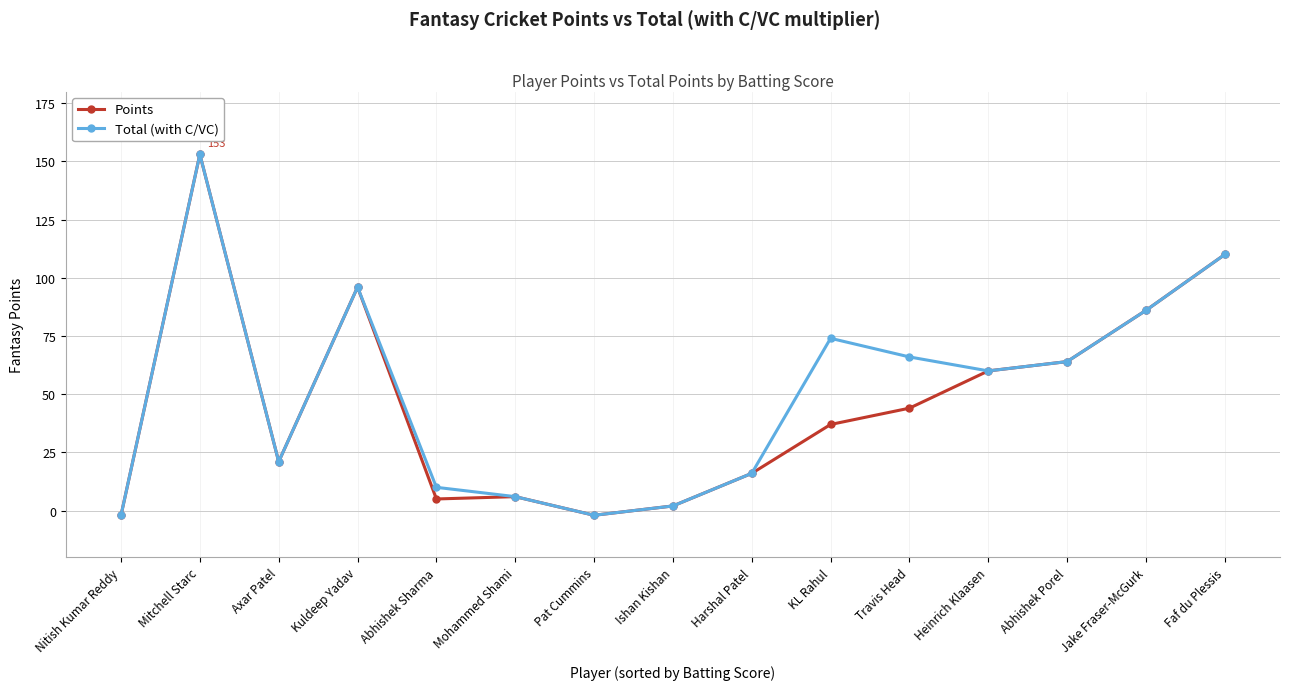

How many values in Points are below zero?

2